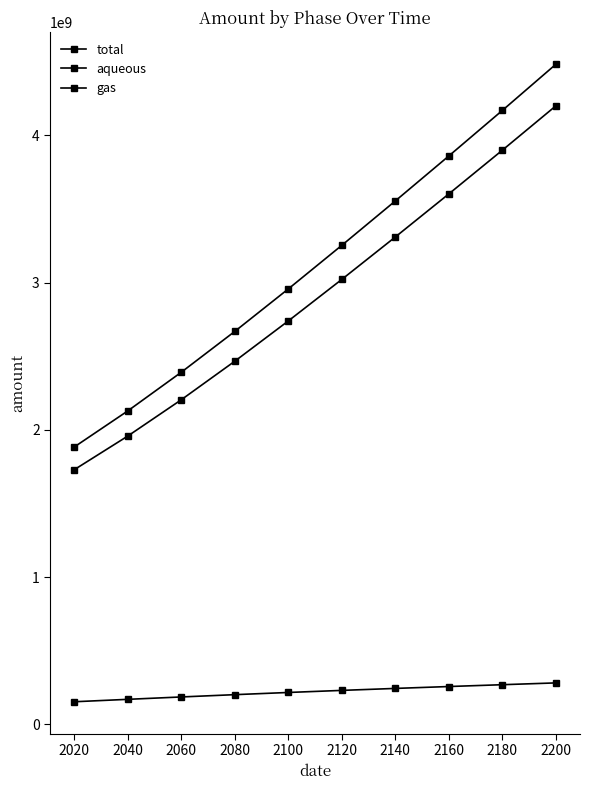

Is this an area chart (filled region under the line)?

No